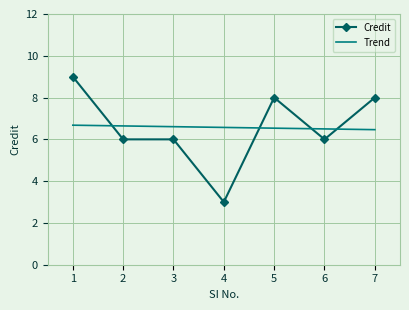

How many data points are above 6?

3